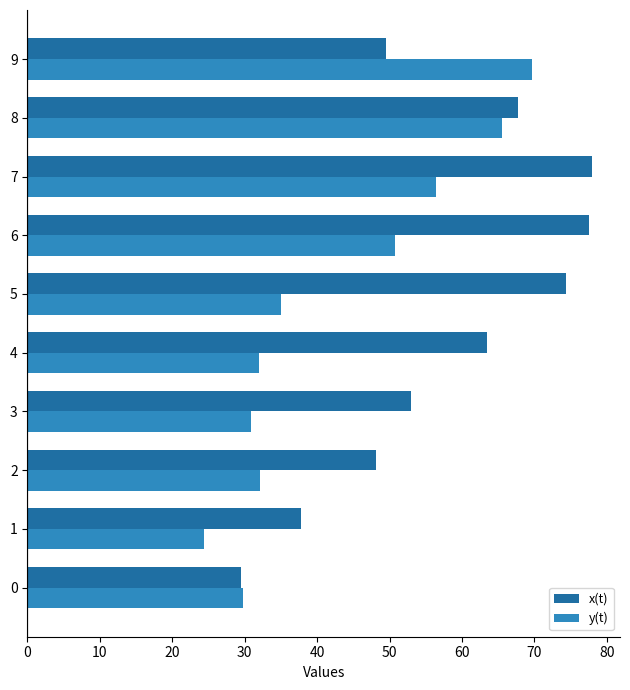

What is the minimum value shown in the chart?

24.4